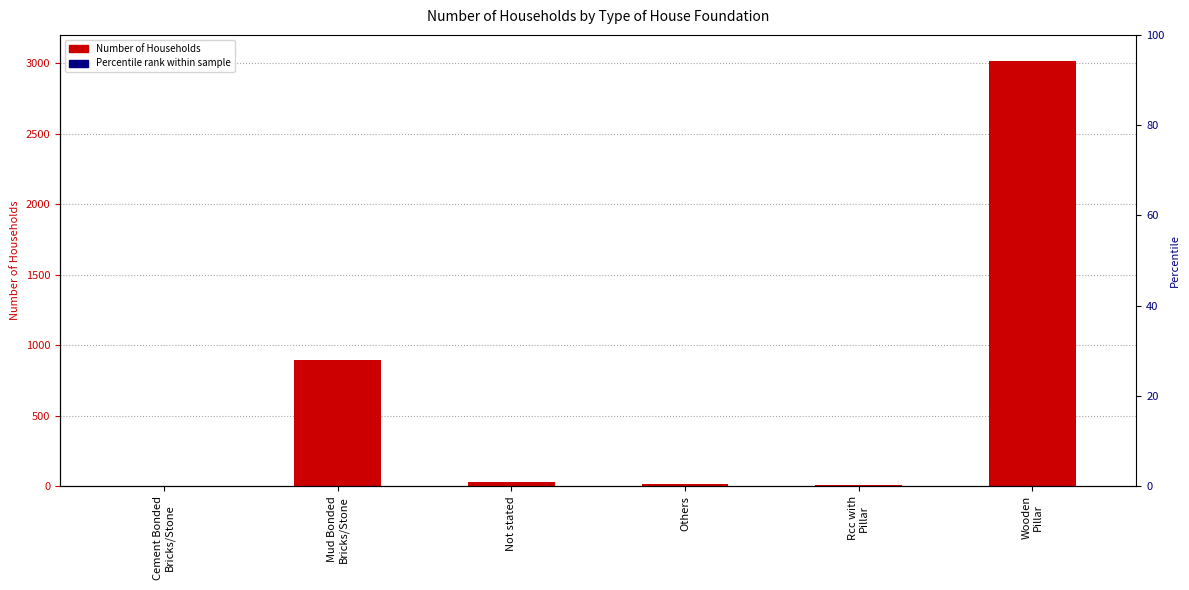

What is the value of the 6th bar from the left?

3016